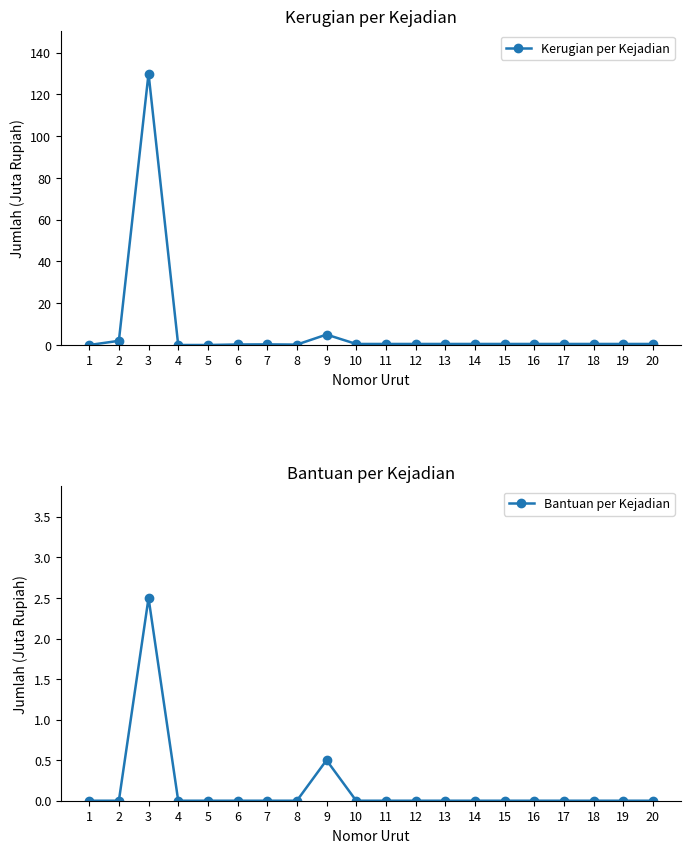

How many lines are shown in the chart?

2